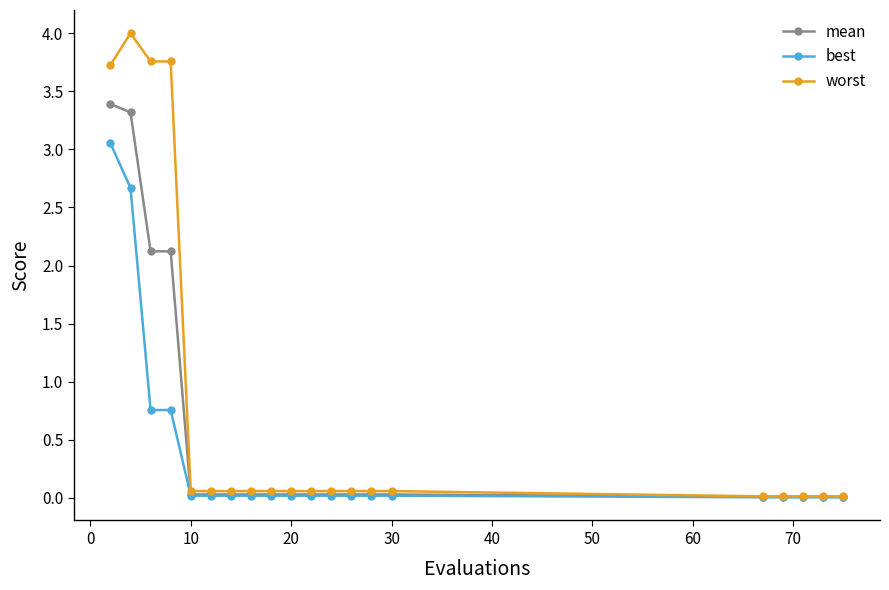

How many lines are shown in the chart?

3